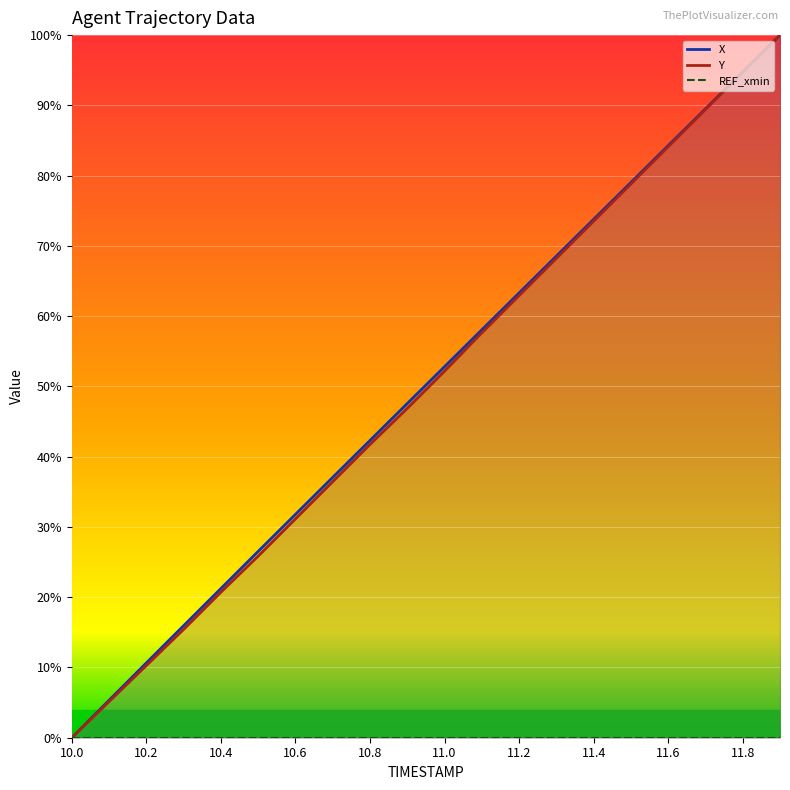

True or false: Y and X intersect in this chart.

False